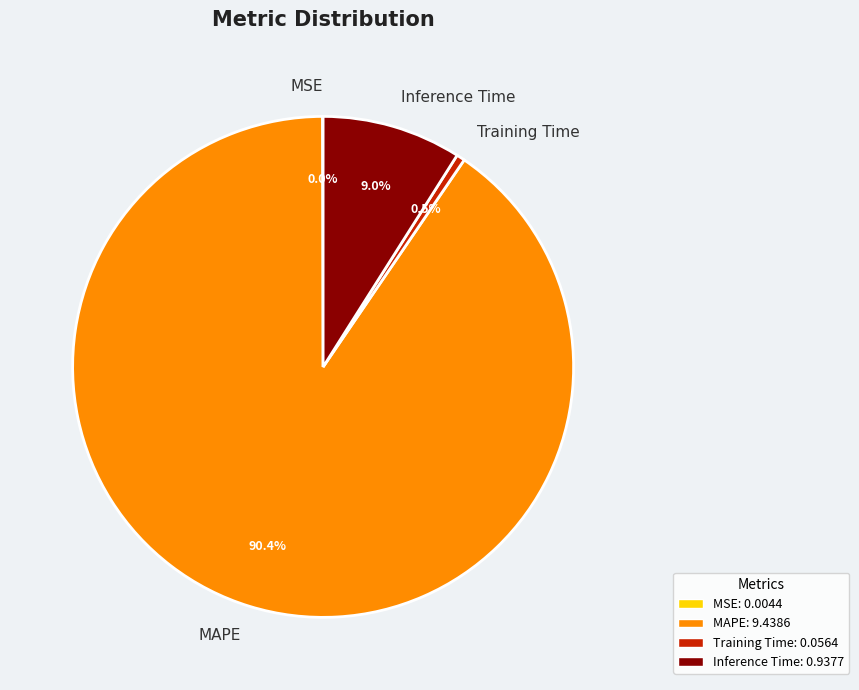

Is it true that Inference Time is 9% of the pie?

True